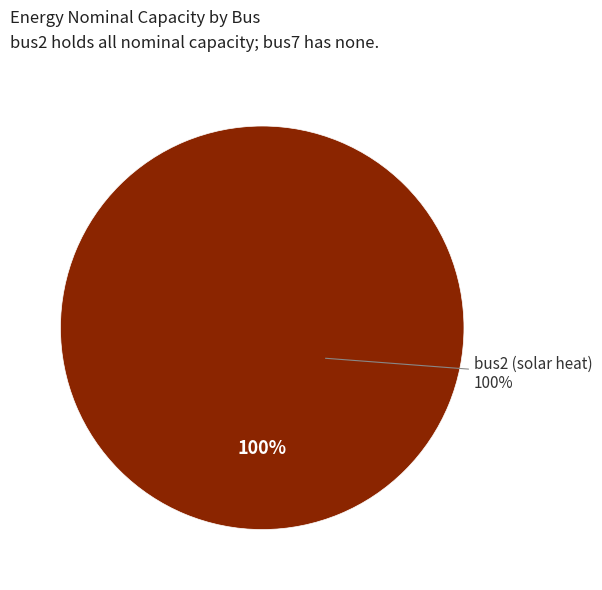

Does bus7 (power) account for over 50% of the chart?

No